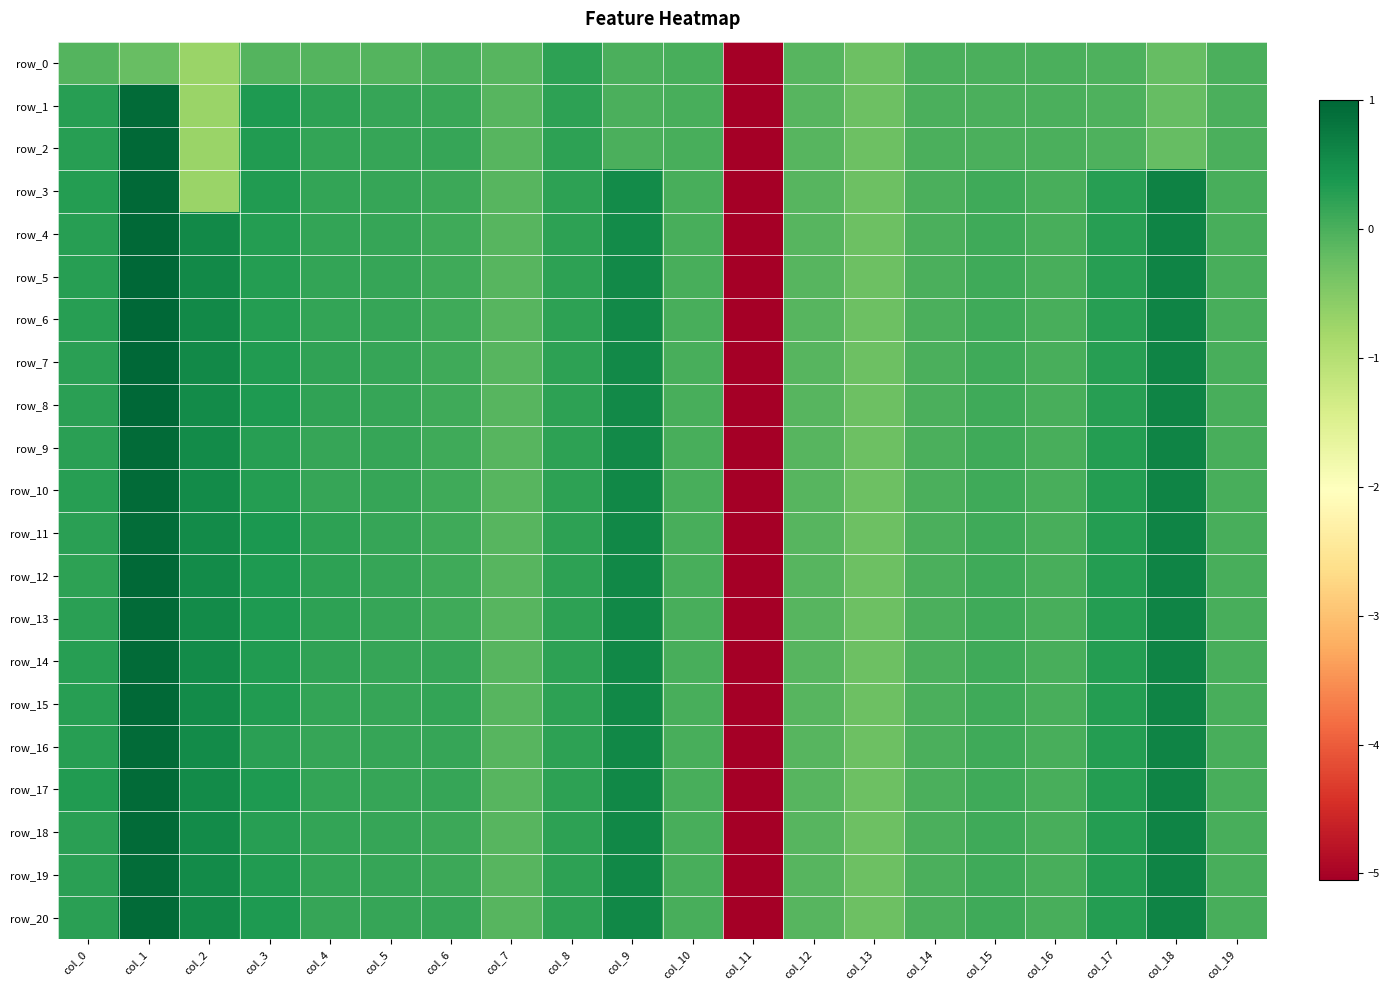

What is the sum of all row_17 values?

-1.0